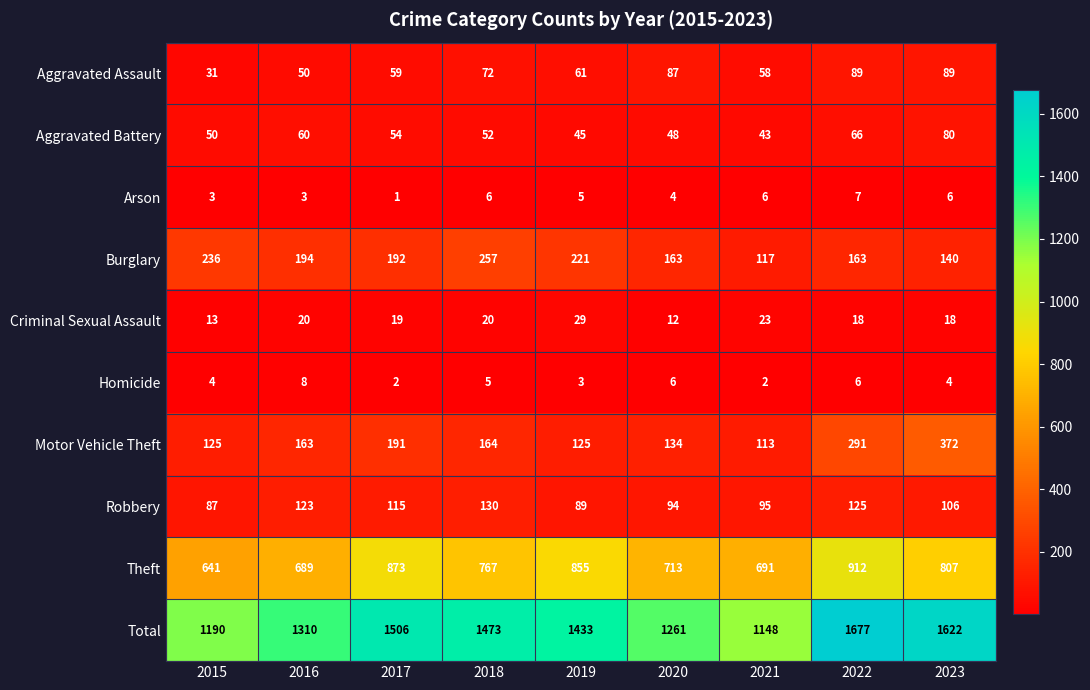

Which series has the widest spread of values?

Total